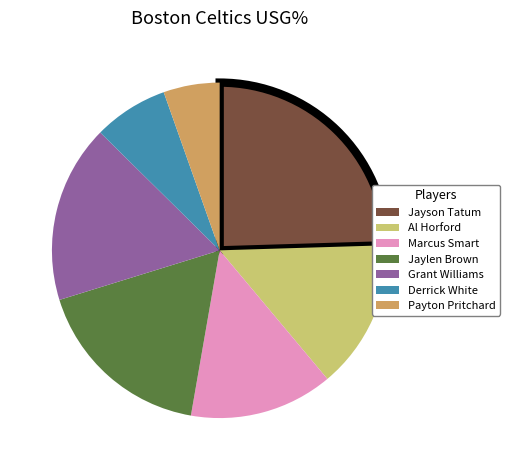

What is the smallest slice in the pie chart?

Payton Pritchard